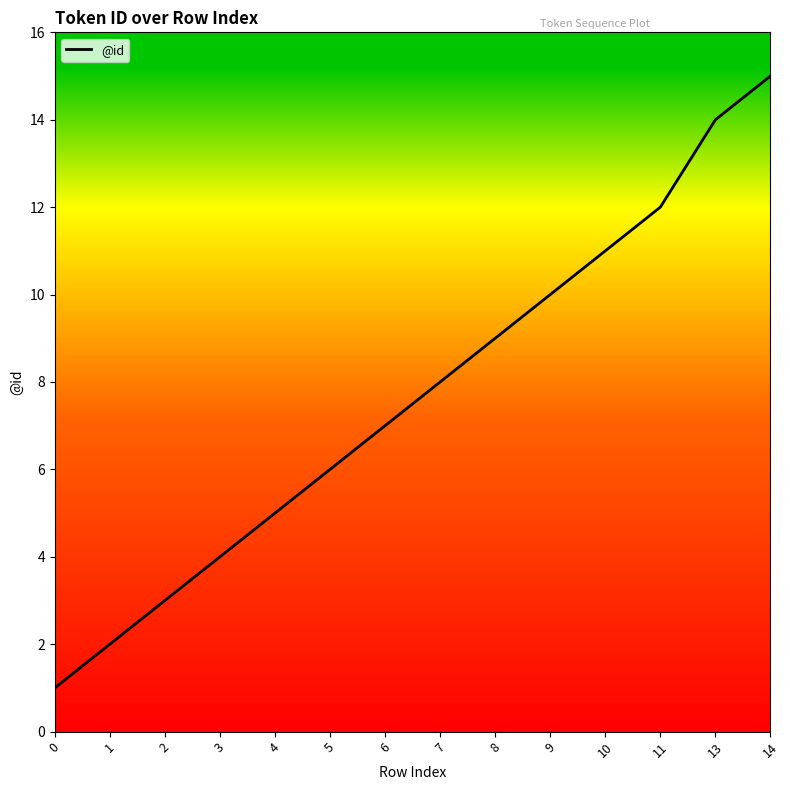

Reading right to left, list all the values displayed in this chart.

15	14	12	11	10	9	8	7	6	5	4	3	2	1